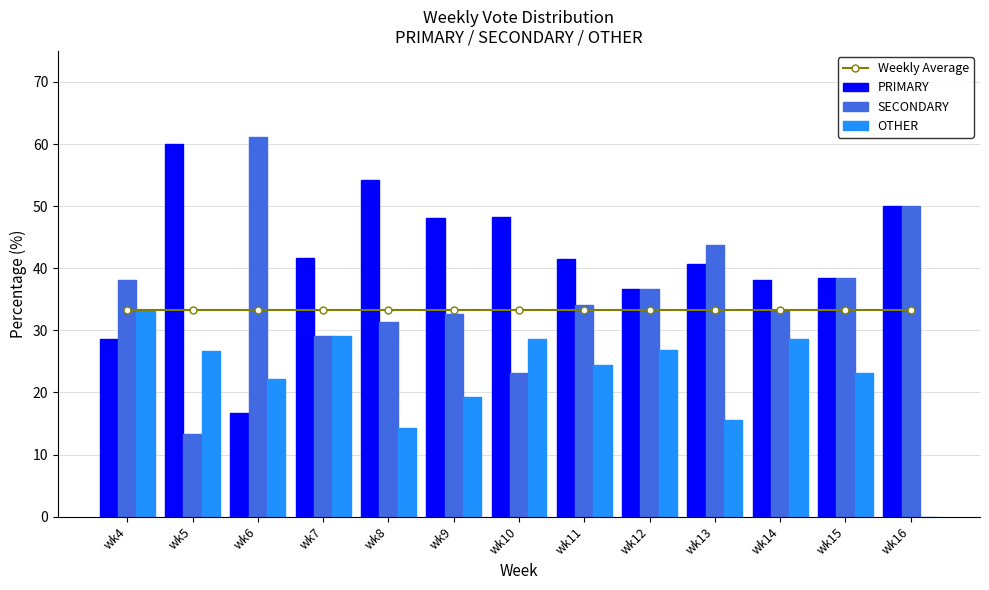

What is the difference between the maximum and minimum values in the PRIMARY series?

43.3